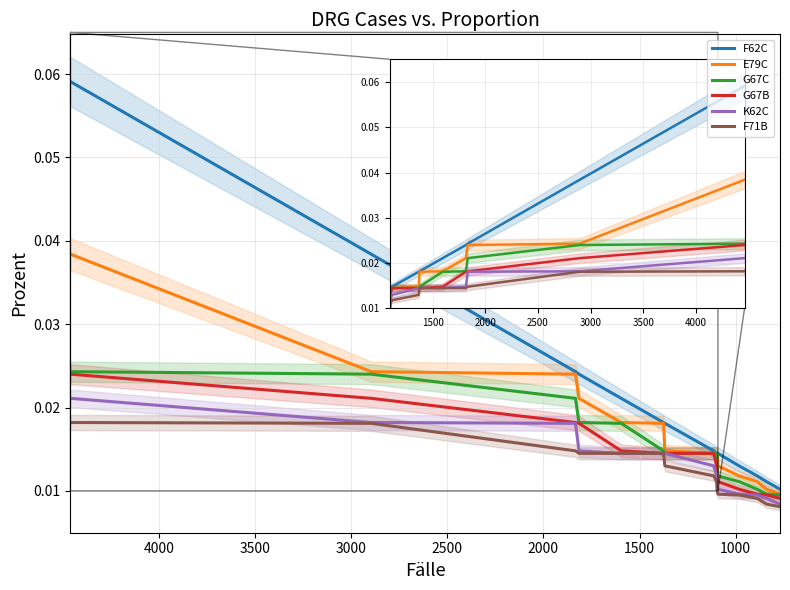

Which series has the largest range (max minus min)?

F62C